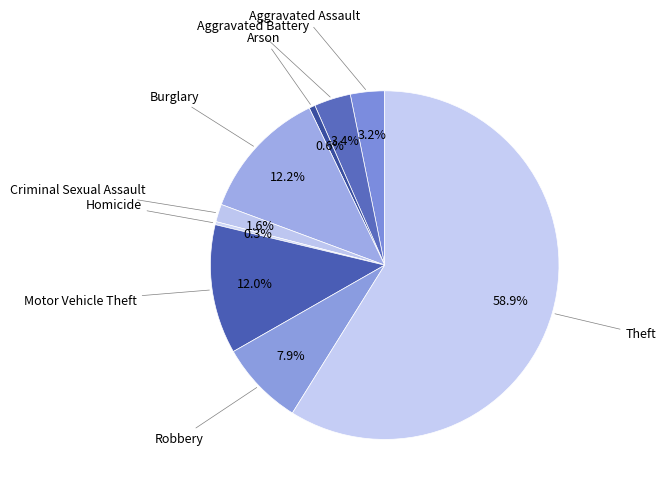

What is the ratio of the value at Theft to the value at Robbery?

7.5